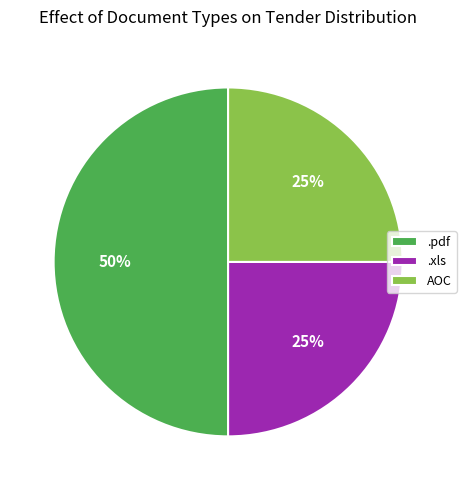

To the nearest percent, what is the average slice percentage?

33%